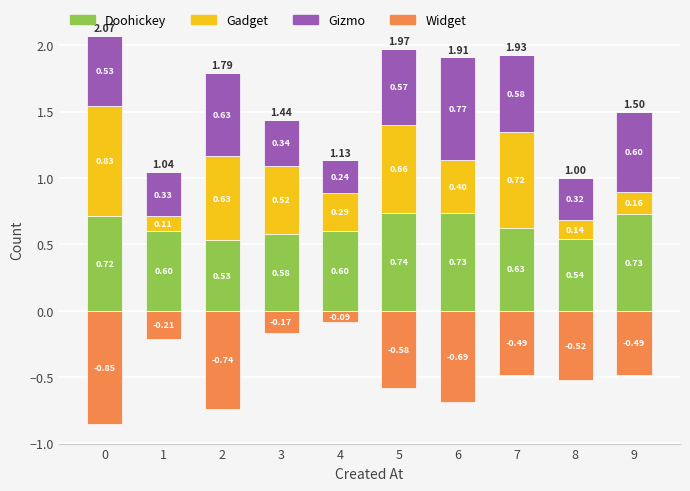

Which series has the largest total across all categories?

Doohickey